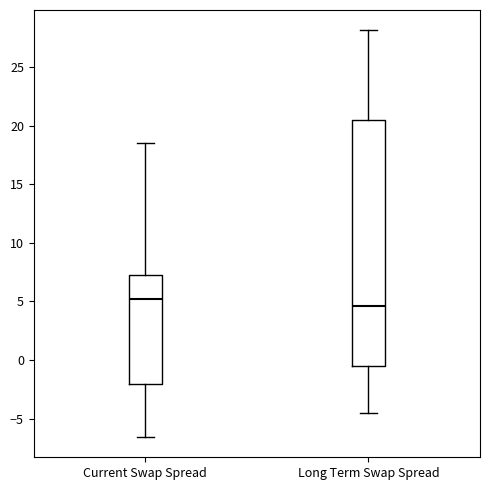

Which box's median line is the highest?

Current Swap Spread